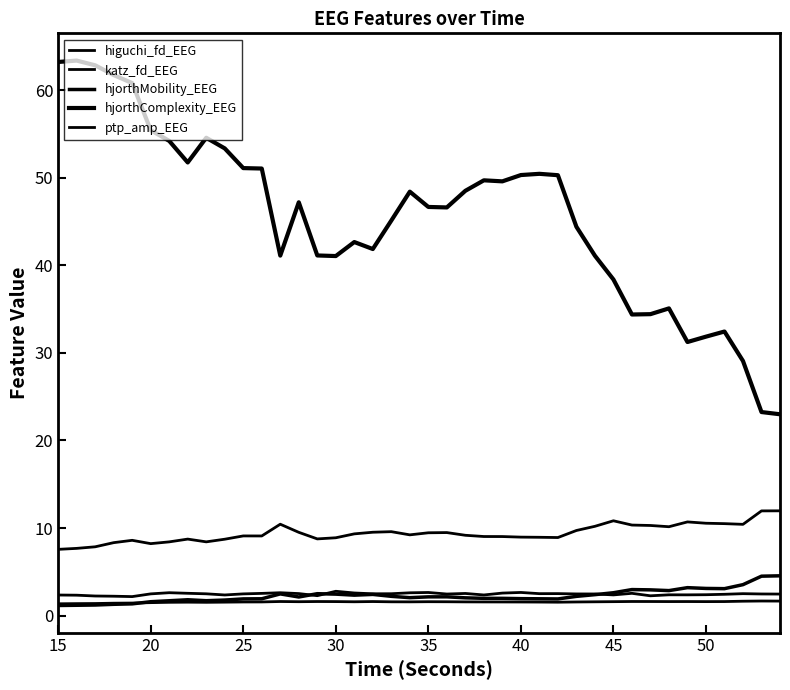

True or false: ptp_amp_EEG and hjorthComplexity_EEG cross at least once.

False